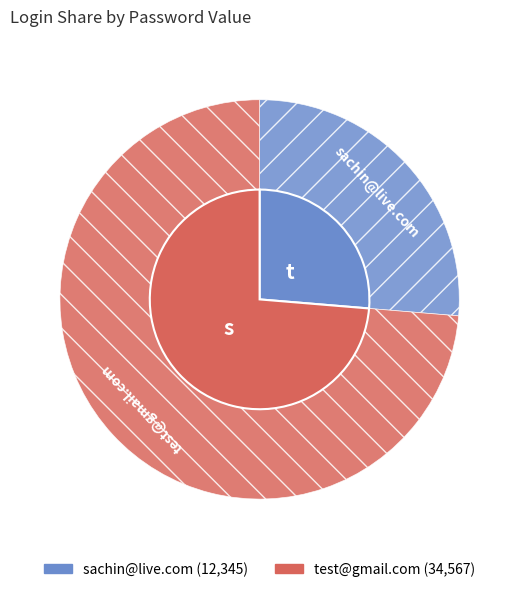

What portion of the pie excludes sachin@live.com?

73.7%